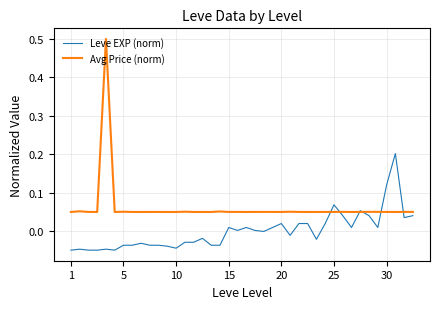

Which series has the widest spread of values?

Avg Price (norm)